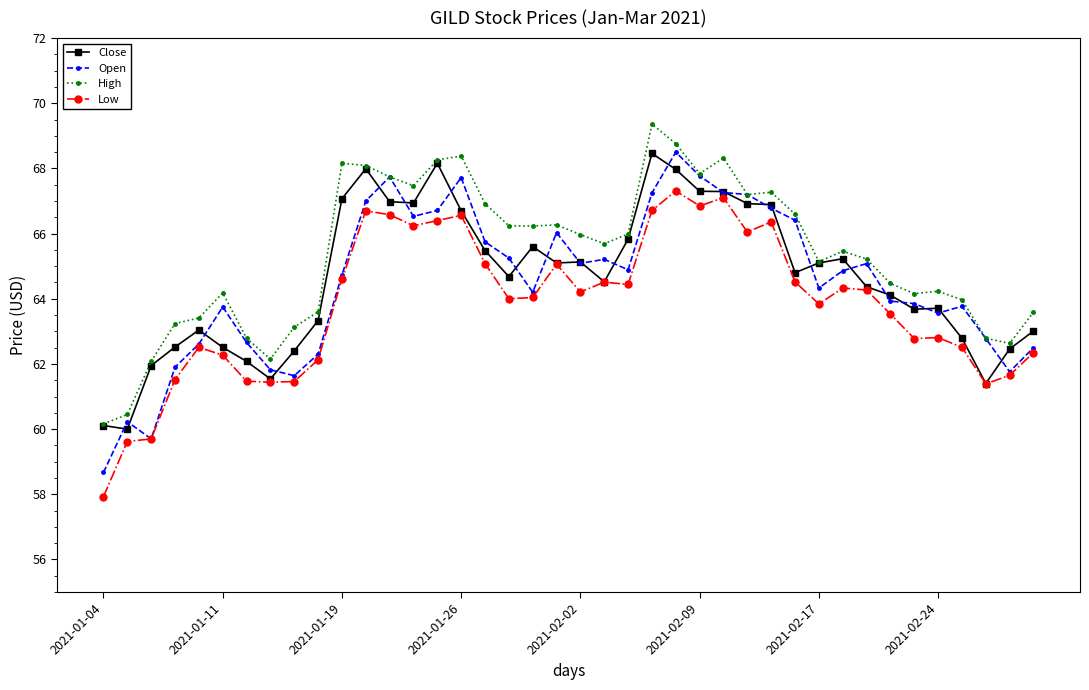

How many values in the Close series are below 64?

16